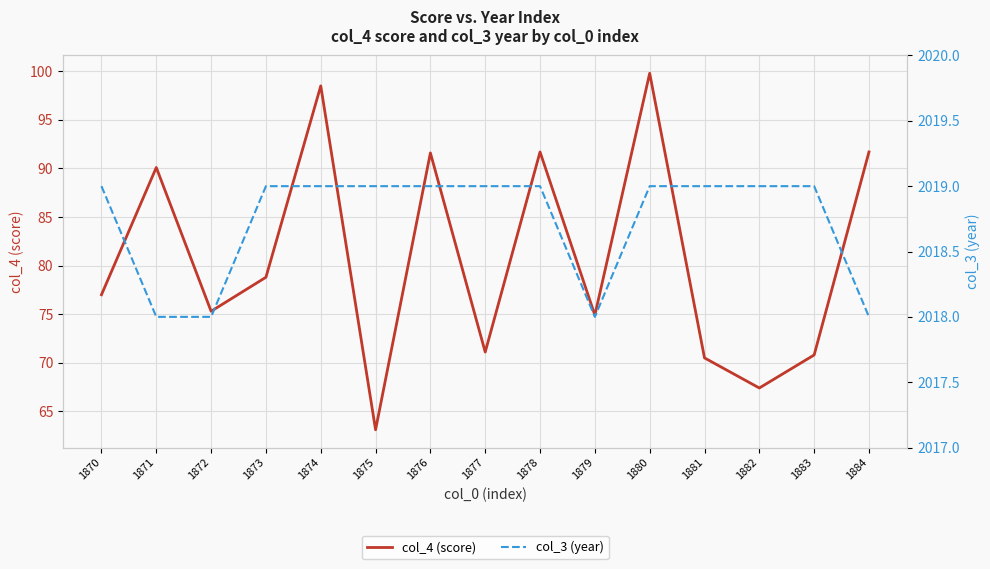

What is the minimum value shown in the chart?

63.1